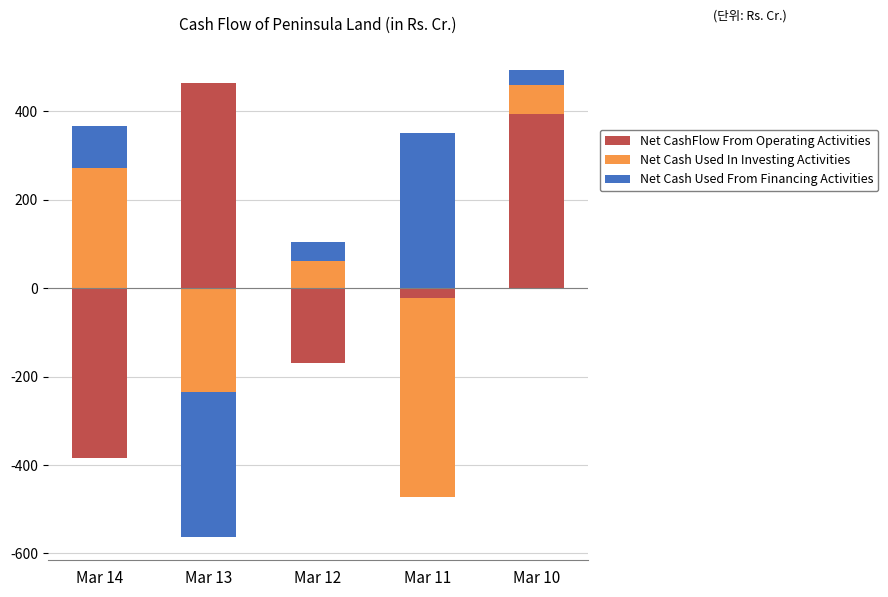

The Net Cash Used From Financing Activities series shows 197.6 at Mar 13. True or false?

False